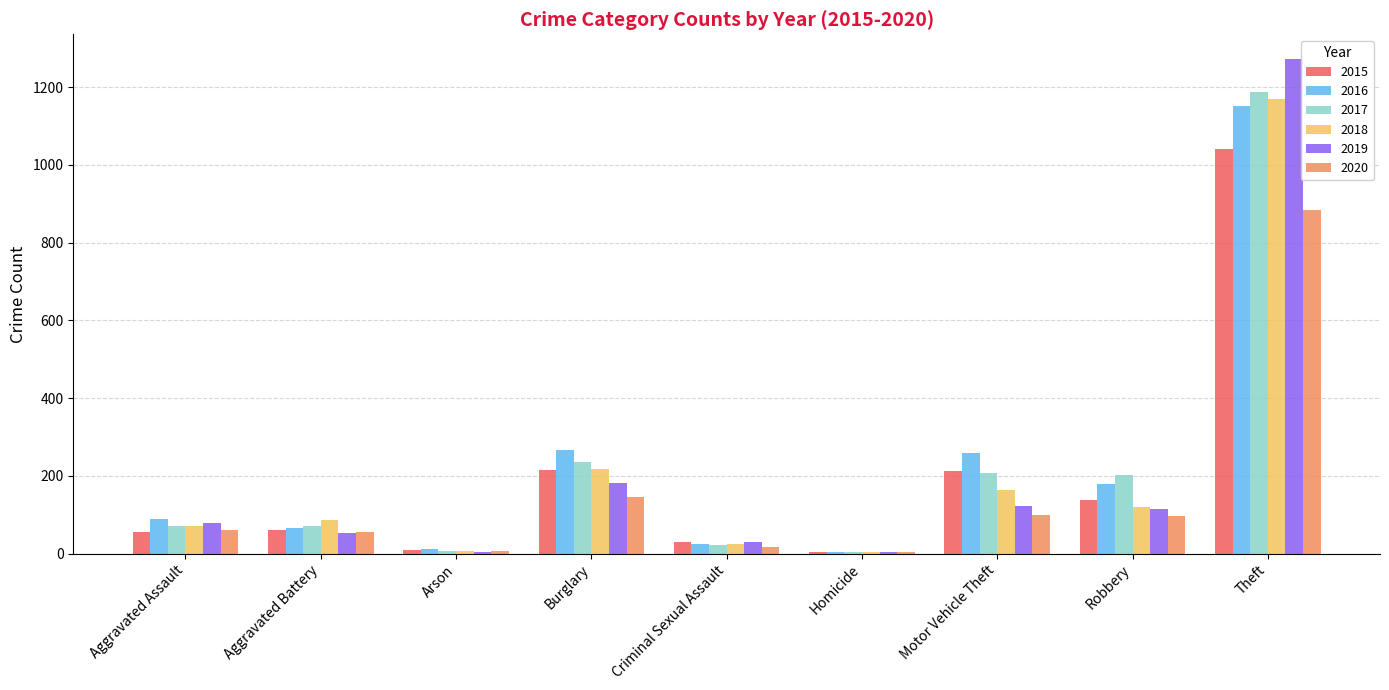

What is the sum of all 2015 values?

1768